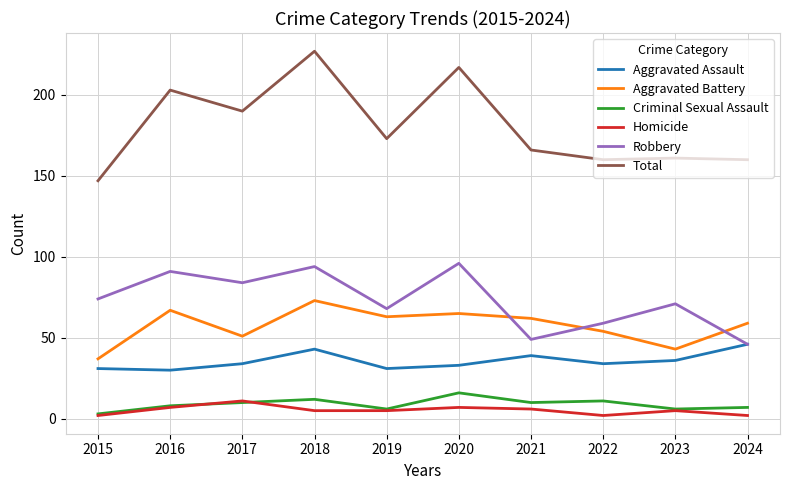

At 2020, list the series in order from largest to smallest.

Total, Robbery, Aggravated Battery, Aggravated Assault, Criminal Sexual Assault, Homicide